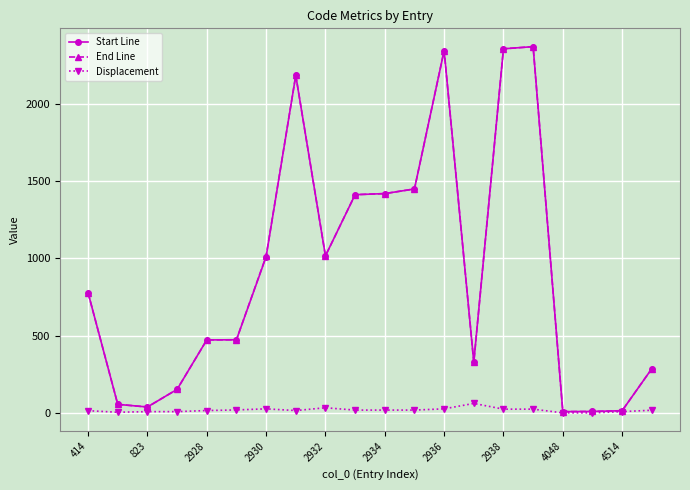

True or false: Start Line has more than 2 points higher than both neighbors.

True